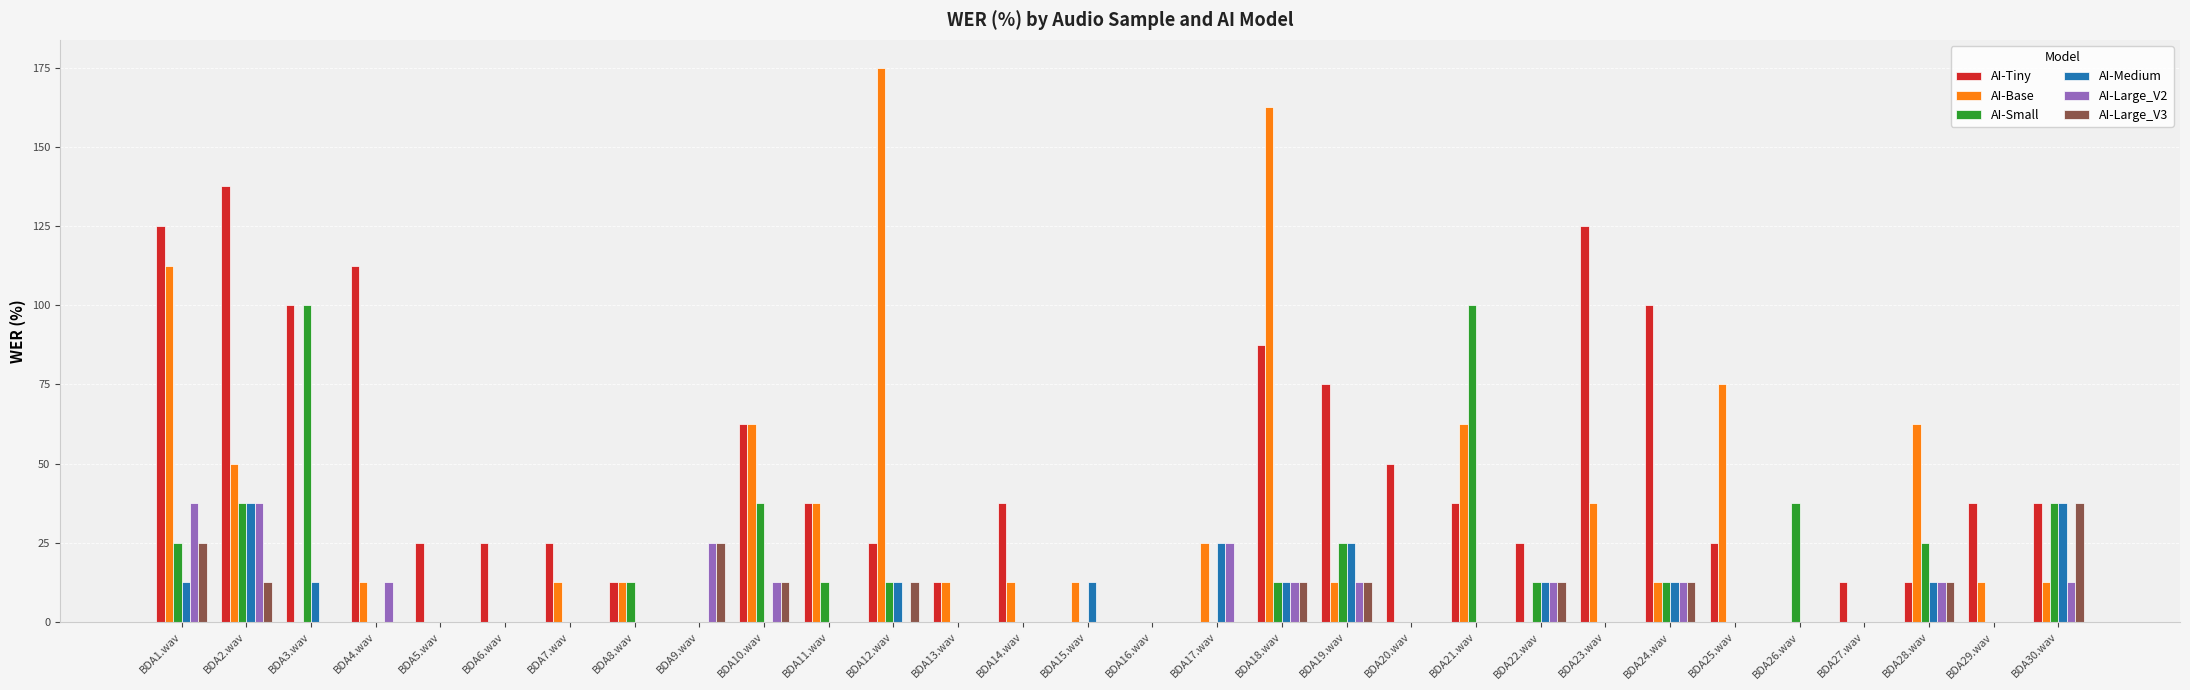

Which series changed the most between BDA8.wav and BDA24.wav?

AI-Tiny